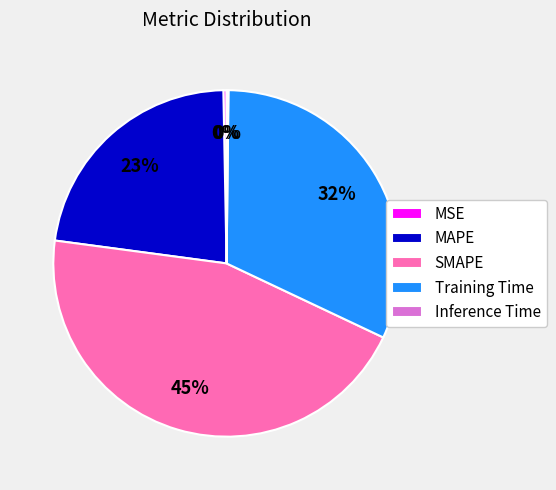

True or false: Training Time accounts for 43% of the total.

False